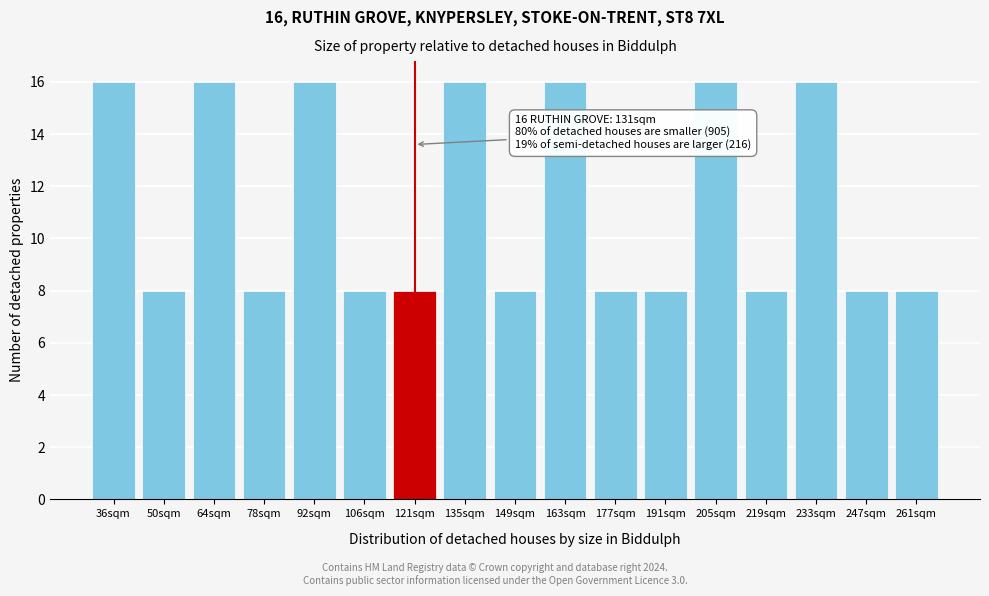

Reading left to right, extract all data points from this chart.

36sqm=16	50sqm=8	64sqm=16	78sqm=8	92sqm=16	106sqm=8	121sqm=8	135sqm=16	149sqm=8	163sqm=16	177sqm=8	191sqm=8	205sqm=16	219sqm=8	233sqm=16	247sqm=8	261sqm=8